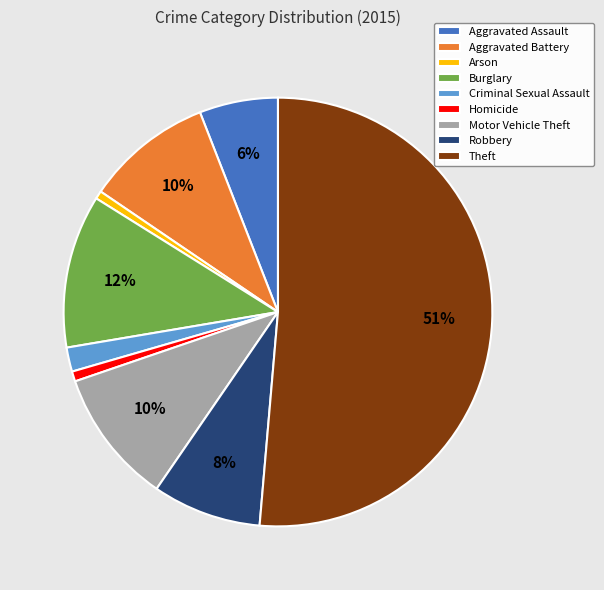

To the nearest percent, what portion does Motor Vehicle Theft represent?

10%